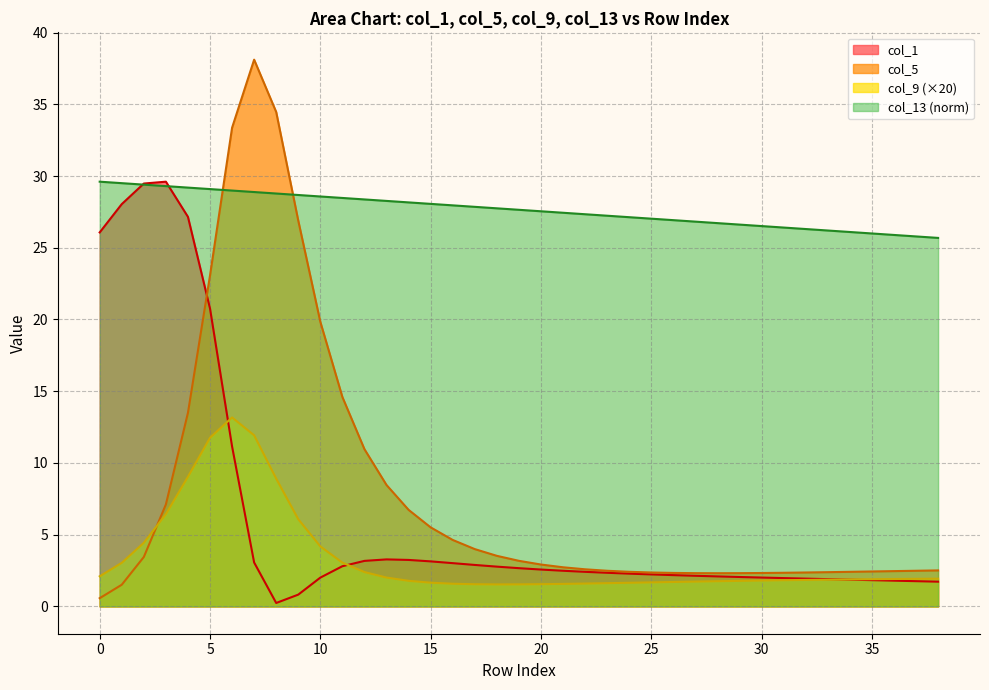

How many data points in col_5 are less than 2?

2